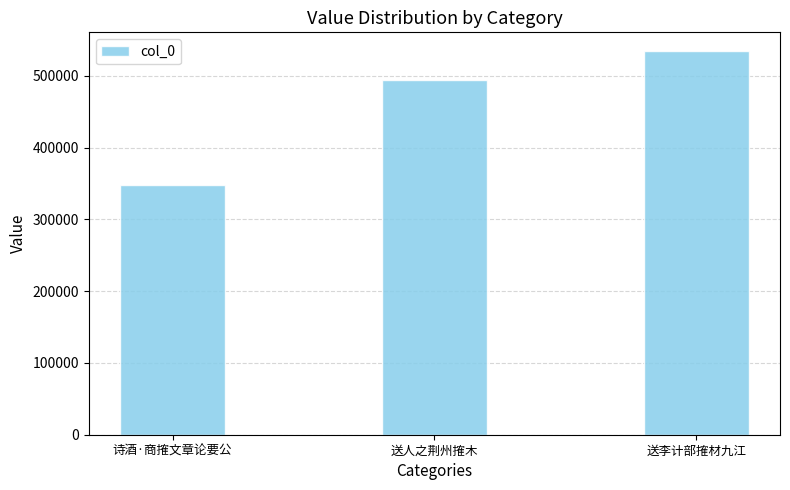

Does the chart contain any negative values?

No